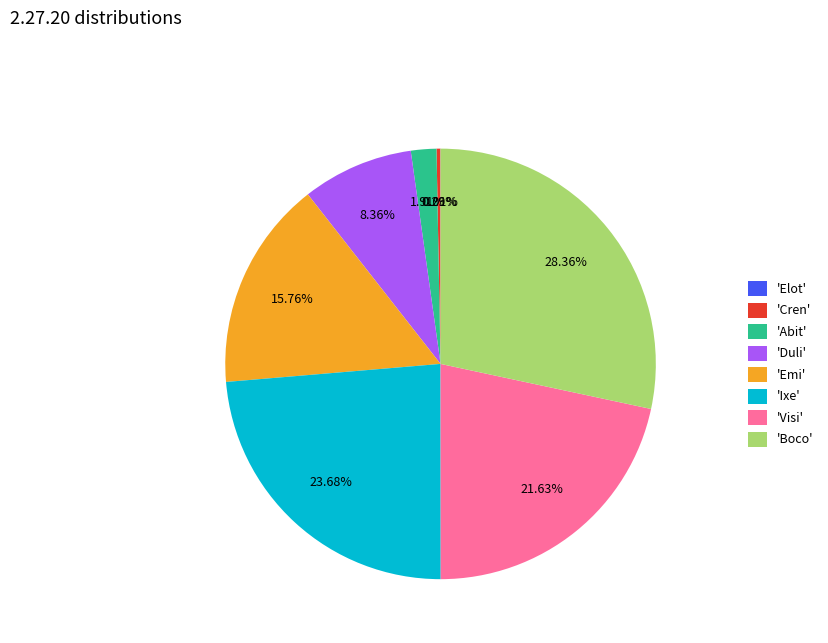

Which has a higher value, 'Emi' or 'Ixe'?

'Ixe'